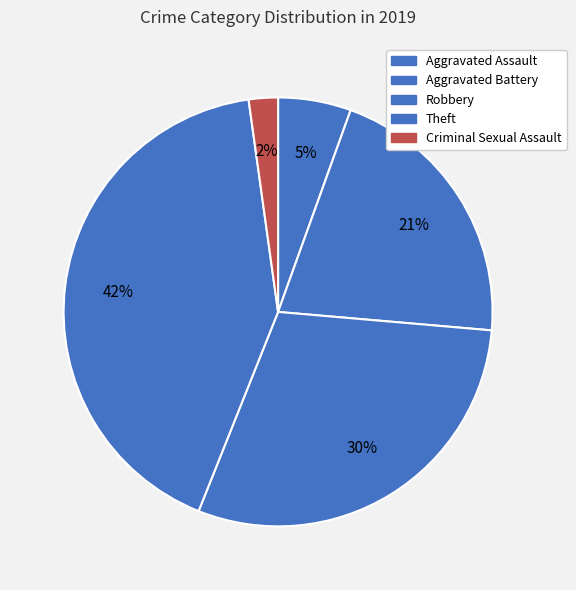

Combined, what portion of the pie is Aggravated Battery and Criminal Sexual Assault?

23.1%